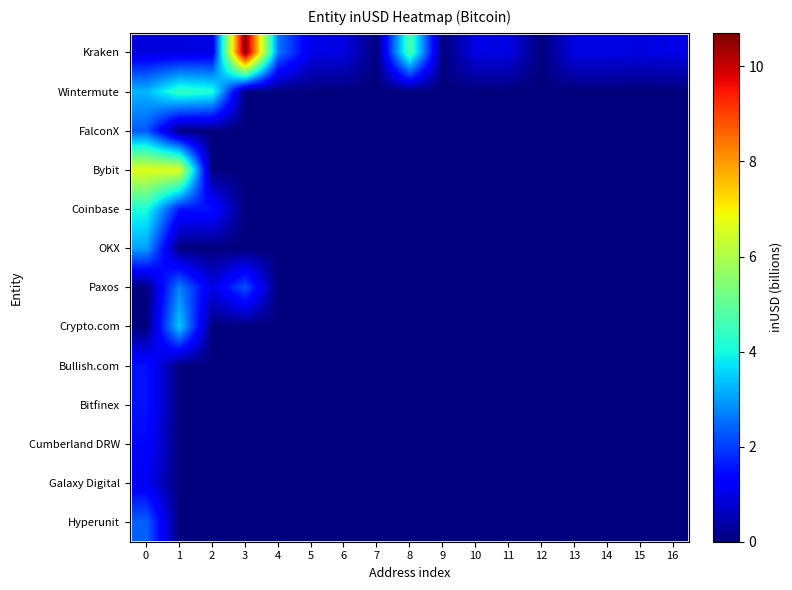

Reading left to right, list all the values displayed in this chart.

Kraken: 0=0.9	1=0.9	2=1.0	3=10.7	4=2.6	5=1.0	6=0.9	7=0.0	8=4.7	9=0.0	10=1.0	11=0.9	12=0.0	13=1.0	14=0.9	15=0.9	16=1.0
Wintermute: 0=3.3	1=4.4	2=4.2	3=0.0	4=0.0	5=0.0	6=0.0	7=0.0	8=0.0	9=0.0	10=0.0	11=0.0	12=0.0	13=0.0	14=0.0	15=0.0	16=0.0
FalconX: 0=2.3	1=0.0	2=0.0	3=0.0	4=0.0	5=0.0	6=0.0	7=0.0	8=0.0	9=0.0	10=0.0	11=0.0	12=0.0	13=0.0	14=0.0	15=0.0	16=0.0
Bybit: 0=6.7	1=6.6	2=0.0	3=0.0	4=0.0	5=0.0	6=0.0	7=0.0	8=0.0	9=0.0	10=0.0	11=0.0	12=0.0	13=0.0	14=0.0	15=0.0	16=0.0
Coinbase: 0=4.1	1=1.6	2=1.5	3=0.0	4=0.0	5=0.0	6=0.0	7=0.0	8=0.0	9=0.0	10=0.0	11=0.0	12=0.0	13=0.0	14=0.0	15=0.0	16=0.0
OKX: 0=3.0	1=0.0	2=0.0	3=0.0	4=0.0	5=0.0	6=0.0	7=0.0	8=0.0	9=0.0	10=0.0	11=0.0	12=0.0	13=0.0	14=0.0	15=0.0	16=0.0
Paxos: 0=0.0	1=2.7	2=0.9	3=2.2	4=0.0	5=0.0	6=0.0	7=0.0	8=0.0	9=0.0	10=0.0	11=0.0	12=0.0	13=0.0	14=0.0	15=0.0	16=0.0
Crypto.com: 0=0.0	1=3.5	2=0.0	3=0.0	4=0.0	5=0.0	6=0.0	7=0.0	8=0.0	9=0.0	10=0.0	11=0.0	12=0.0	13=0.0	14=0.0	15=0.0	16=0.0
Bullish.com: 0=1.5	1=0.0	2=0.0	3=0.0	4=0.0	5=0.0	6=0.0	7=0.0	8=0.0	9=0.0	10=0.0	11=0.0	12=0.0	13=0.0	14=0.0	15=0.0	16=0.0
Bitfinex: 0=1.5	1=0.0	2=0.0	3=0.0	4=0.0	5=0.0	6=0.0	7=0.0	8=0.0	9=0.0	10=0.0	11=0.0	12=0.0	13=0.0	14=0.0	15=0.0	16=0.0
Cumberland DRW: 0=1.4	1=0.0	2=0.0	3=0.0	4=0.0	5=0.0	6=0.0	7=0.0	8=0.0	9=0.0	10=0.0	11=0.0	12=0.0	13=0.0	14=0.0	15=0.0	16=0.0
Galaxy Digital: 0=1.1	1=0.0	2=0.0	3=0.0	4=0.0	5=0.0	6=0.0	7=0.0	8=0.0	9=0.0	10=0.0	11=0.0	12=0.0	13=0.0	14=0.0	15=0.0	16=0.0
Hyperunit: 0=2.4	1=0.0	2=0.0	3=0.0	4=0.0	5=0.0	6=0.0	7=0.0	8=0.0	9=0.0	10=0.0	11=0.0	12=0.0	13=0.0	14=0.0	15=0.0	16=0.0